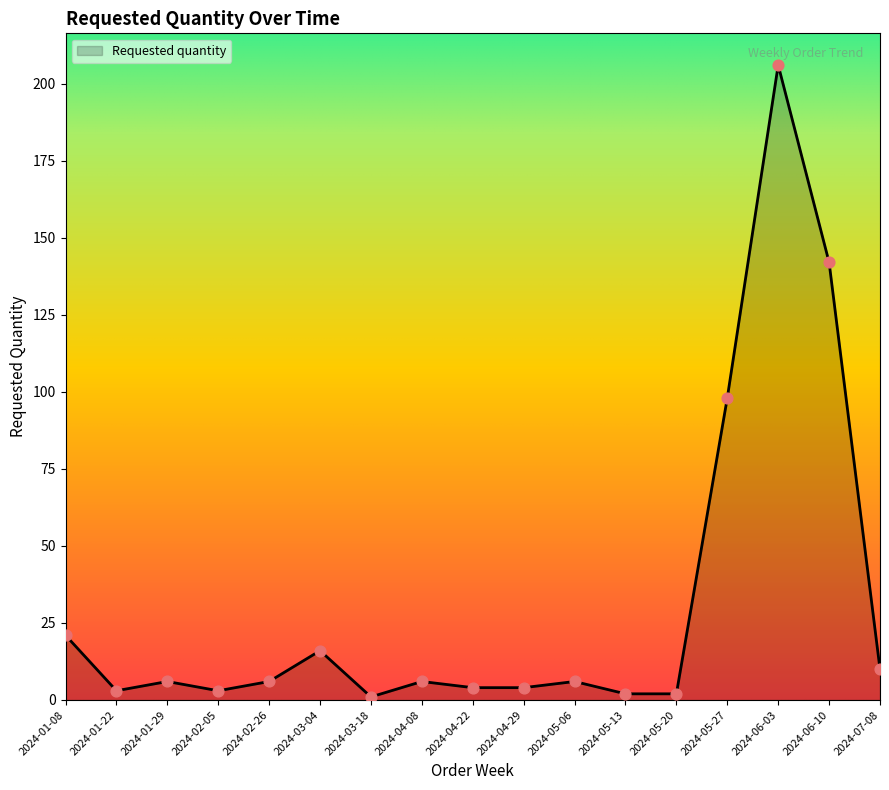

Approximately how many times larger is the value at 2024-03-18 compared to 2024-04-08?

0.2